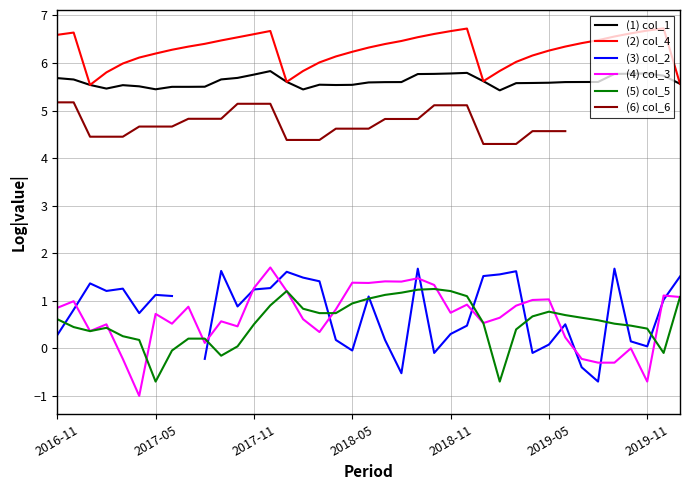

What are all the series names shown in the legend?

(1) col_1, (2) col_4, (3) col_2, (4) col_3, (5) col_5, (6) col_6